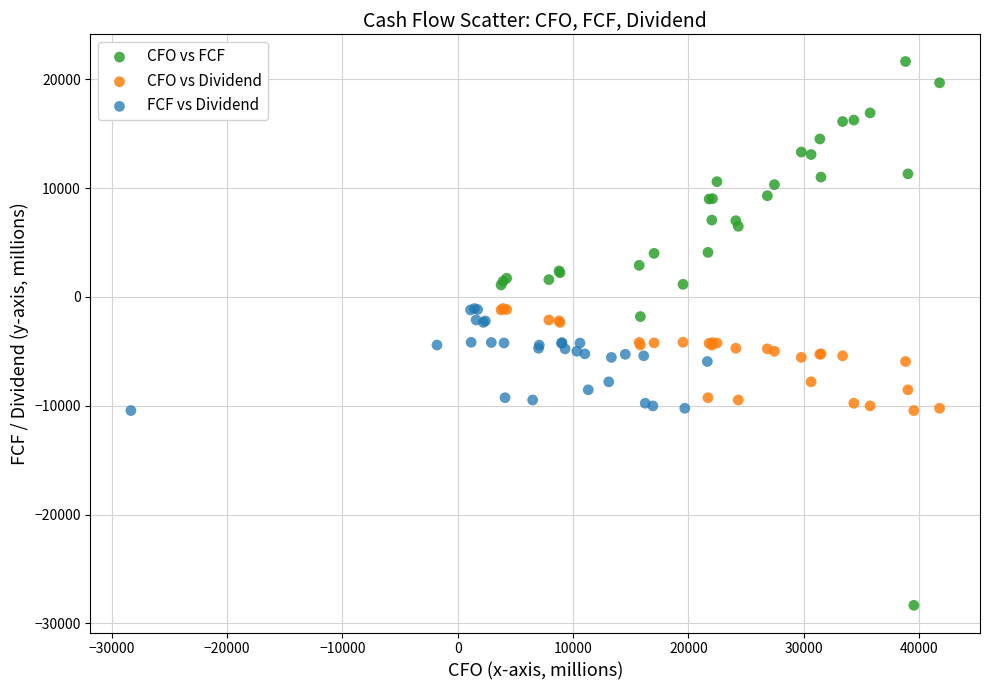

Which series reaches the maximum Y coordinate?

CFO vs FCF